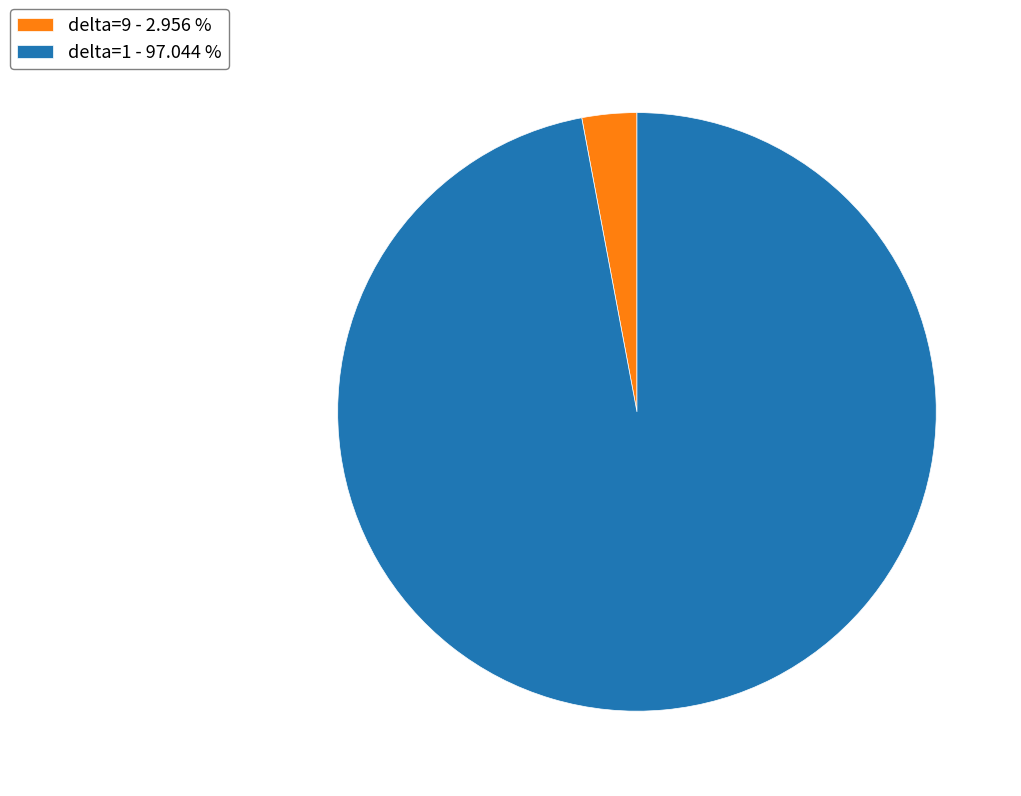

Rank the categories by value from lowest to highest.

delta=9 - 2.956 %, delta=1 - 97.044 %